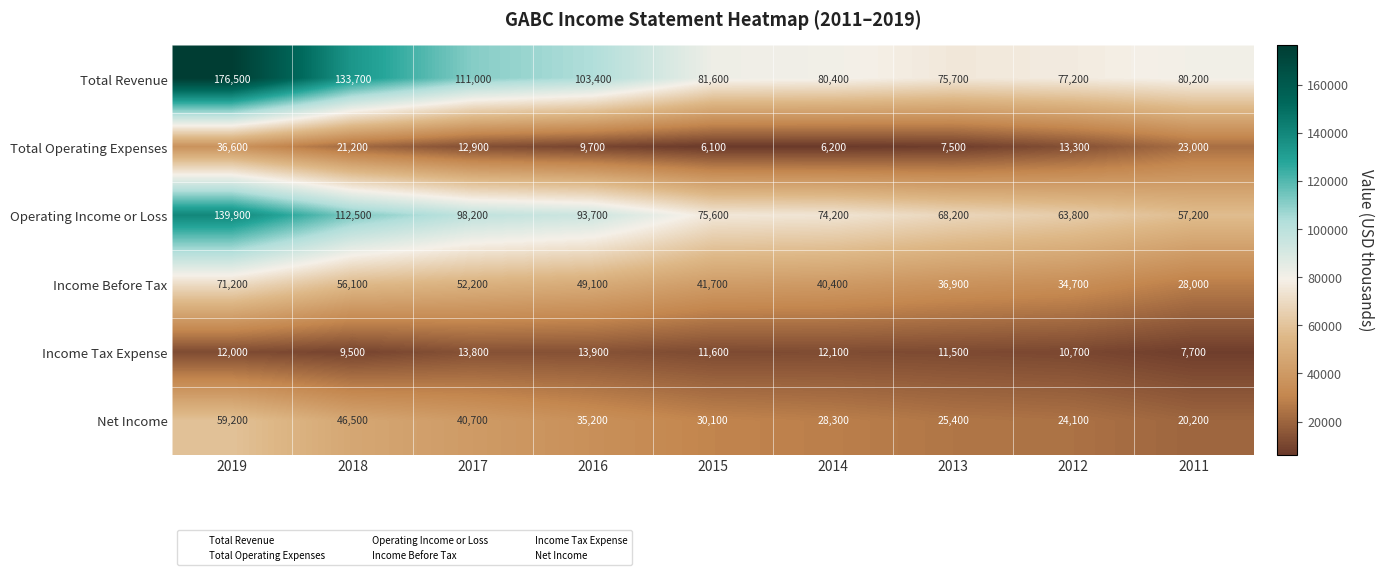

Rank the series by their maximum value, from highest to lowest.

Total Revenue, Operating Income or Loss, Income Before Tax, Net Income, Total Operating Expenses, Income Tax Expense